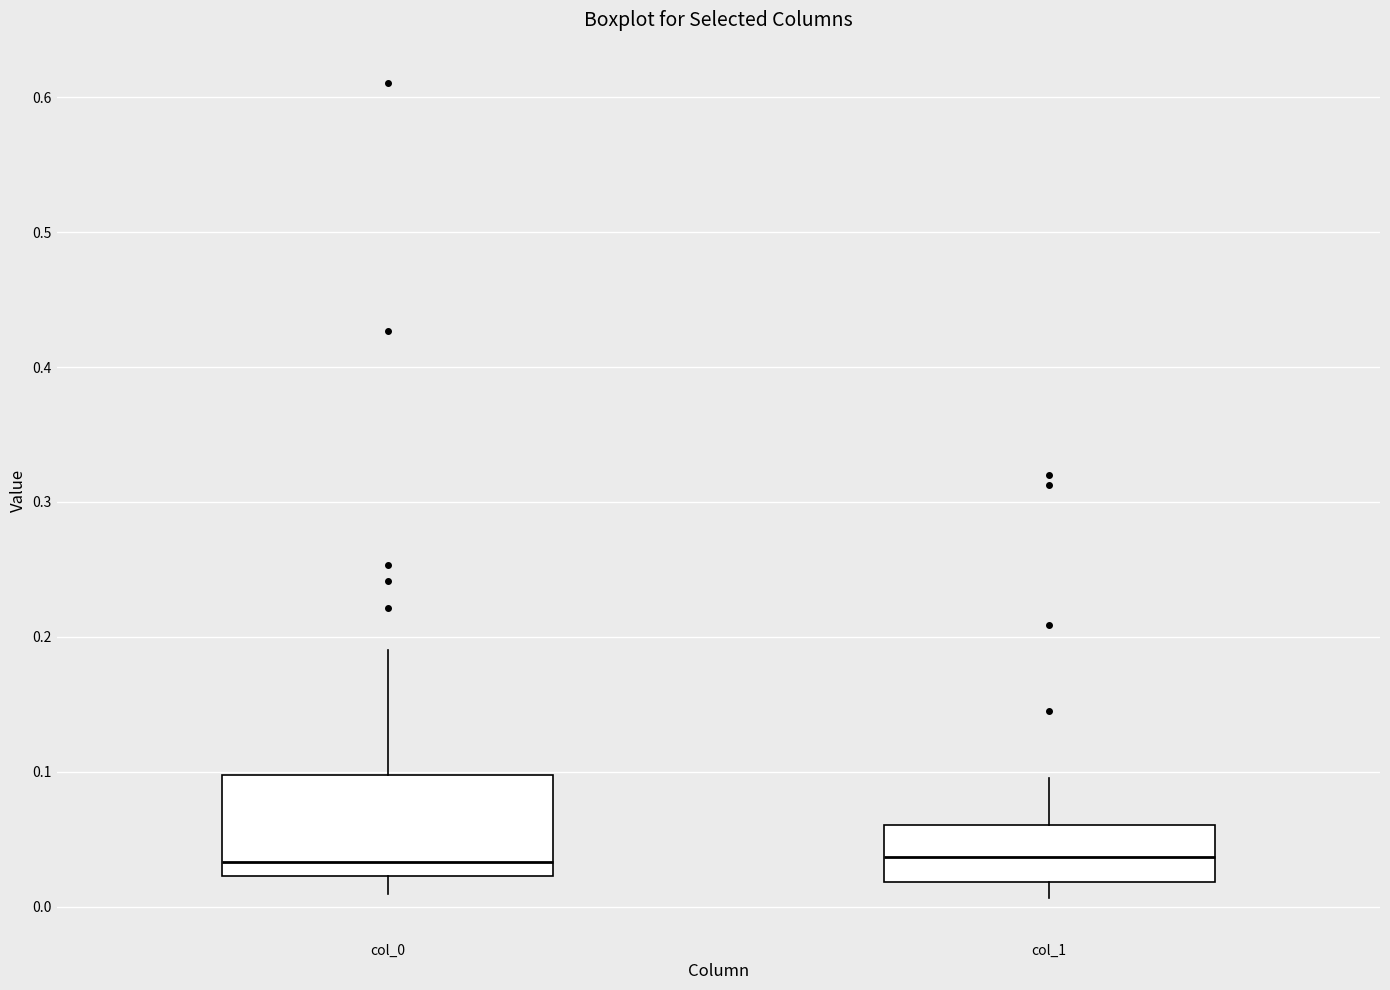

Comparing the boxes themselves (not the whiskers), which one is the tallest?

col_0